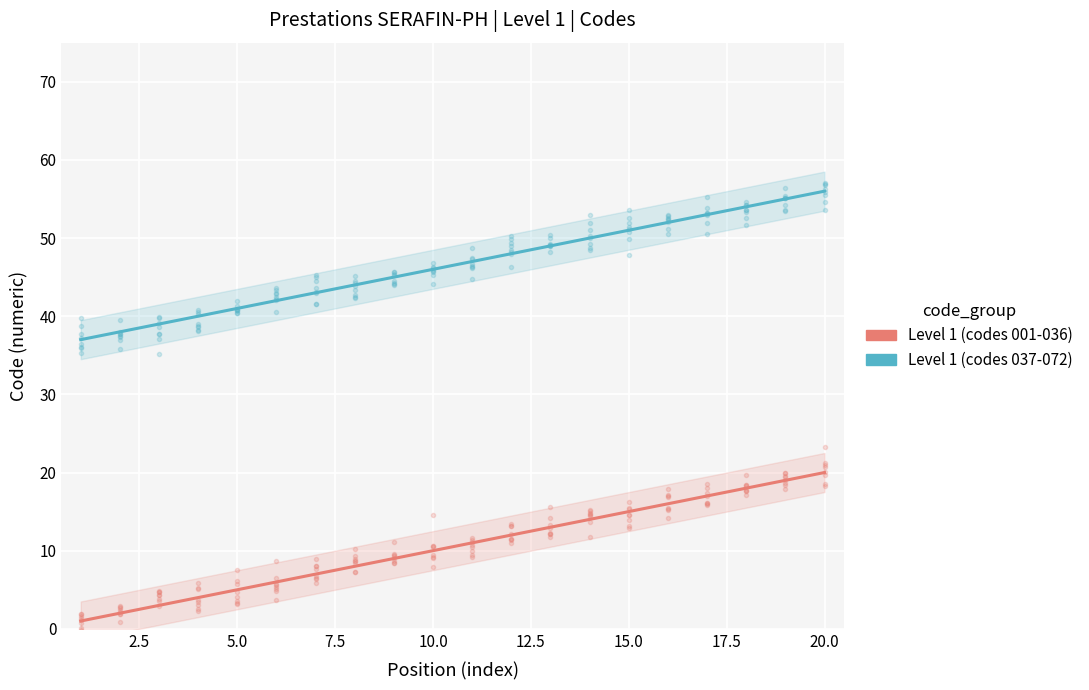

How many lines are shown in the chart?

2